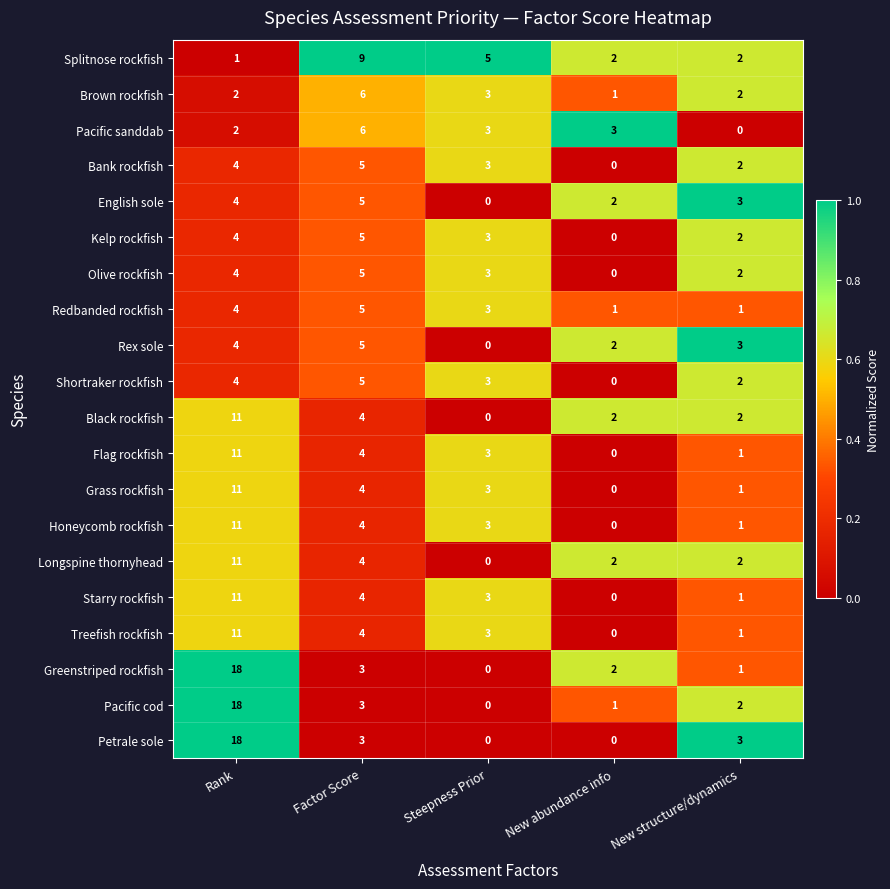

Between Factor Score and New structure/dynamics, which series saw the biggest shift?

Splitnose rockfish